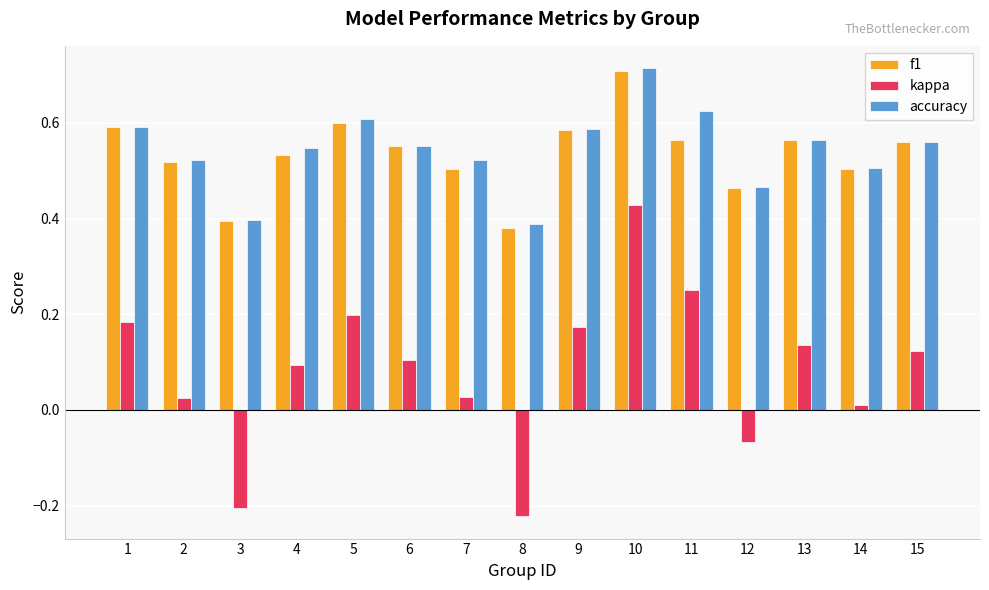

What is the sum of all kappa values?

1.3